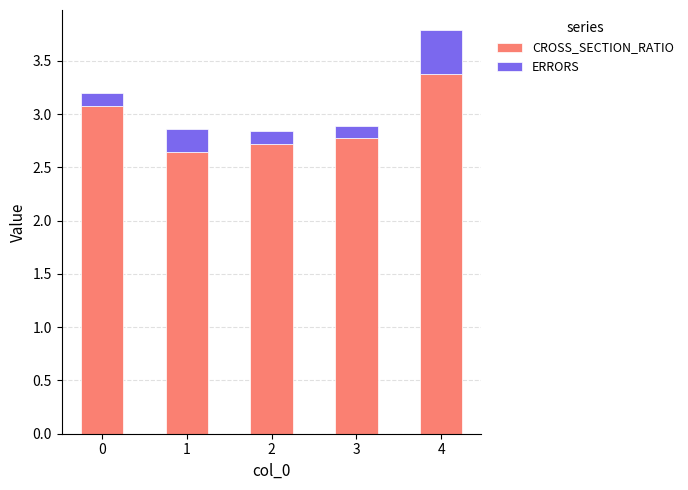

The value of CROSS_SECTION_RATIO at 2 is 2.7. True or false?

True